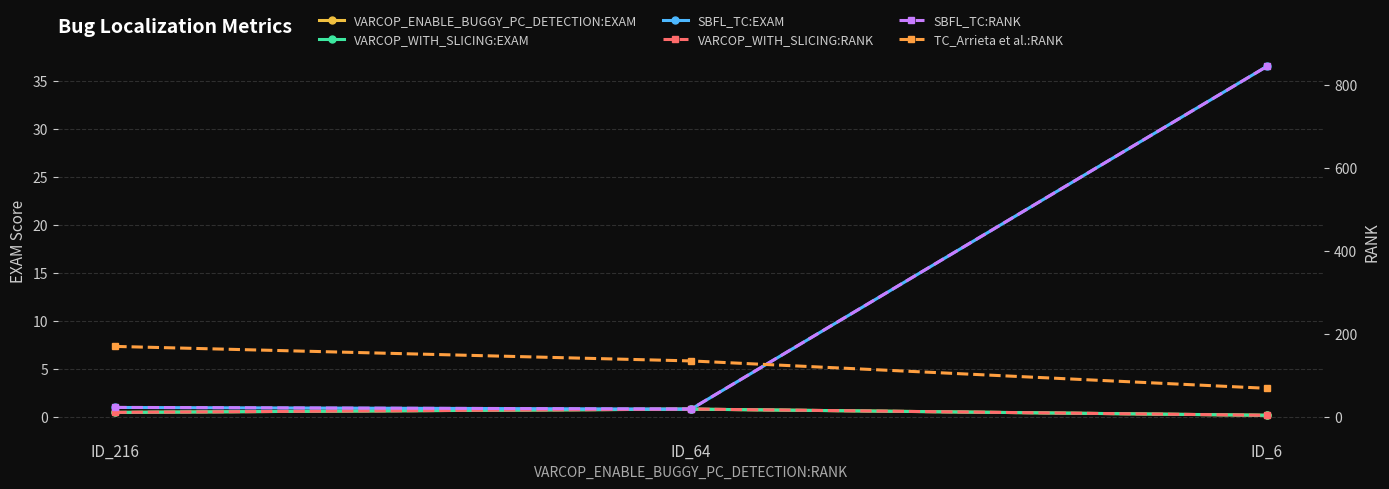

What is the difference between the TC_Arrieta et al.:RANK values at ID_6 and ID_216?

101.0